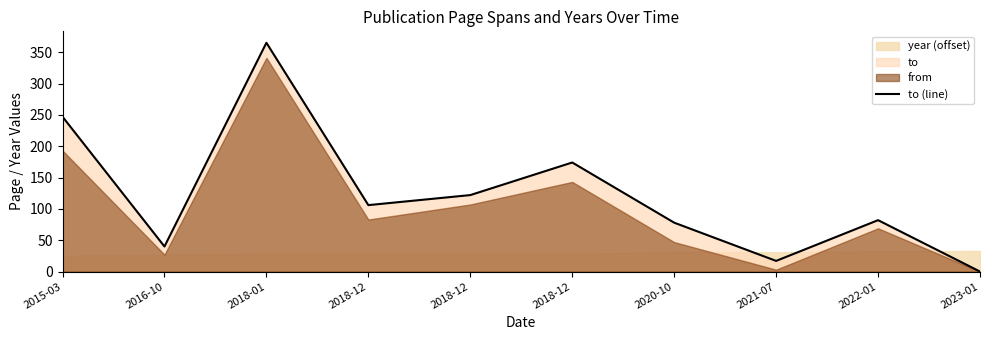

Which category has the highest value across all series?

2018-01